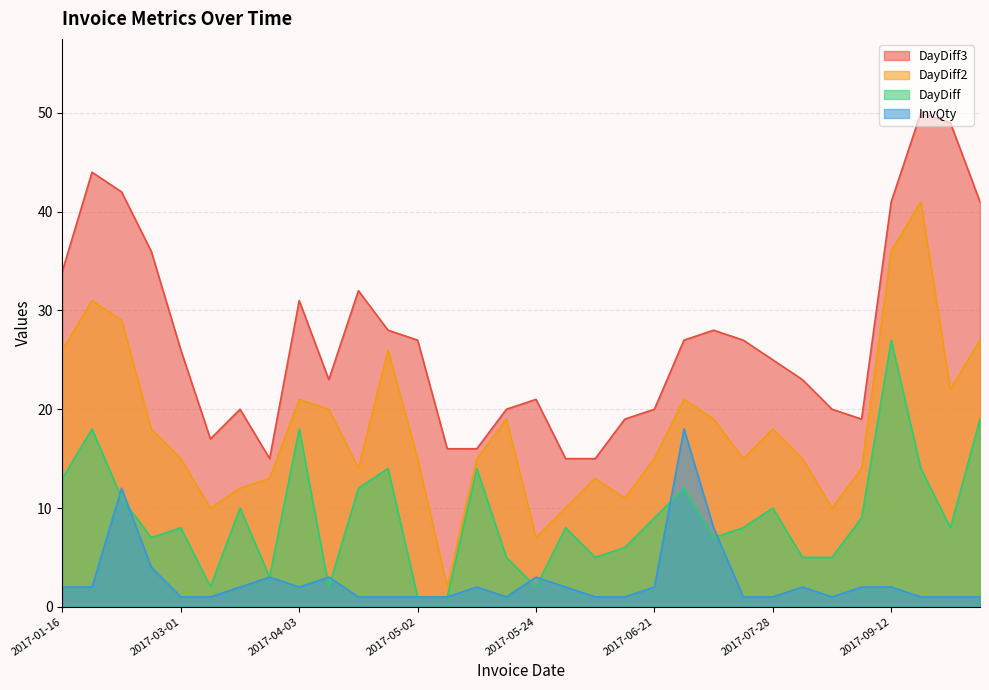

Which series has the widest spread of values?

DayDiff2